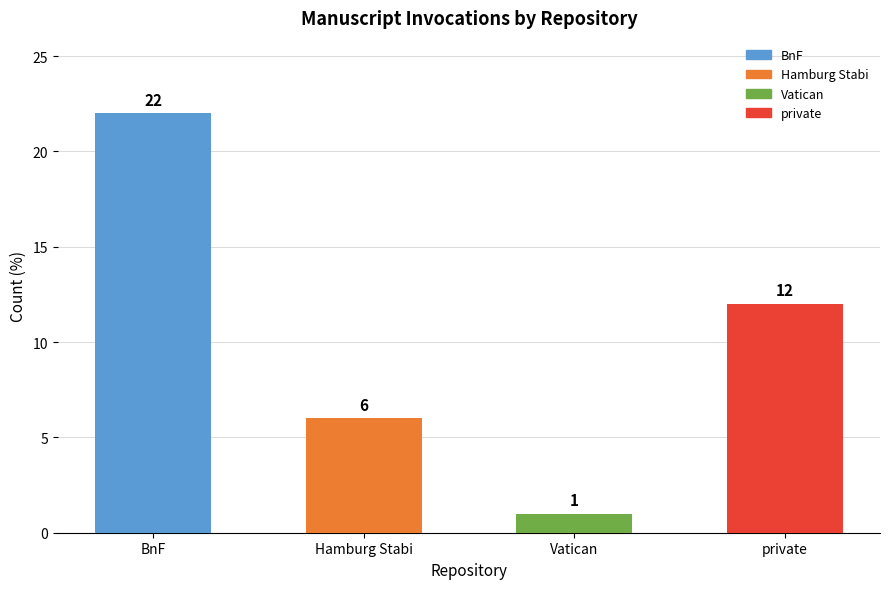

List the labels in order of value, smallest first.

Vatican, Hamburg Stabi, private, BnF